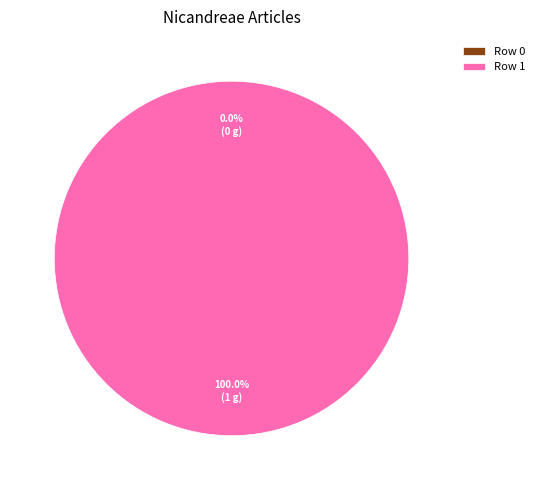

Rank the categories by value from lowest to highest.

Row 0, Row 1